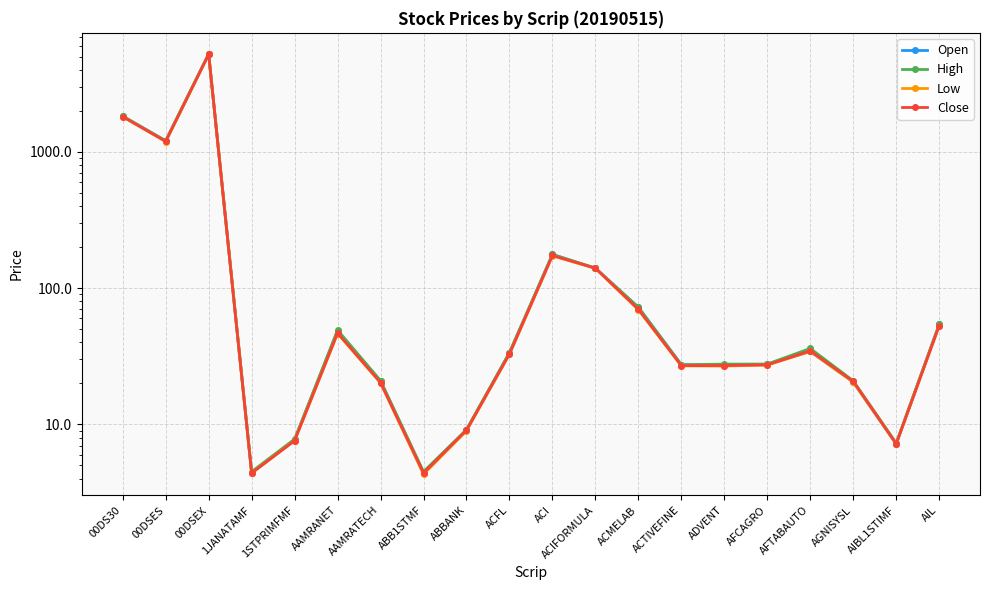

True or false: High and Close cross at least once.

False